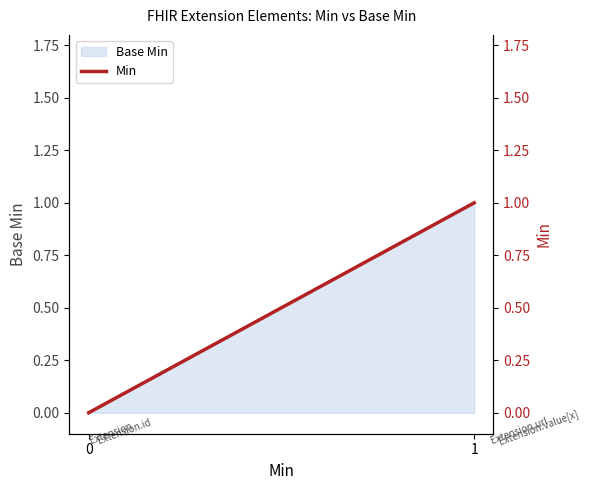

Count the values in the range 0 to 1.

4